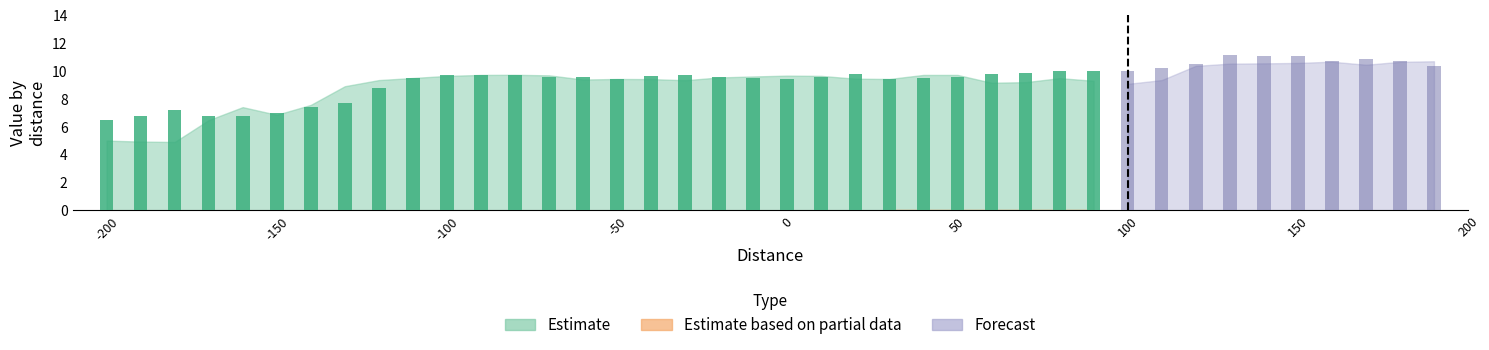

What is the total value across all series at -180?

4.9